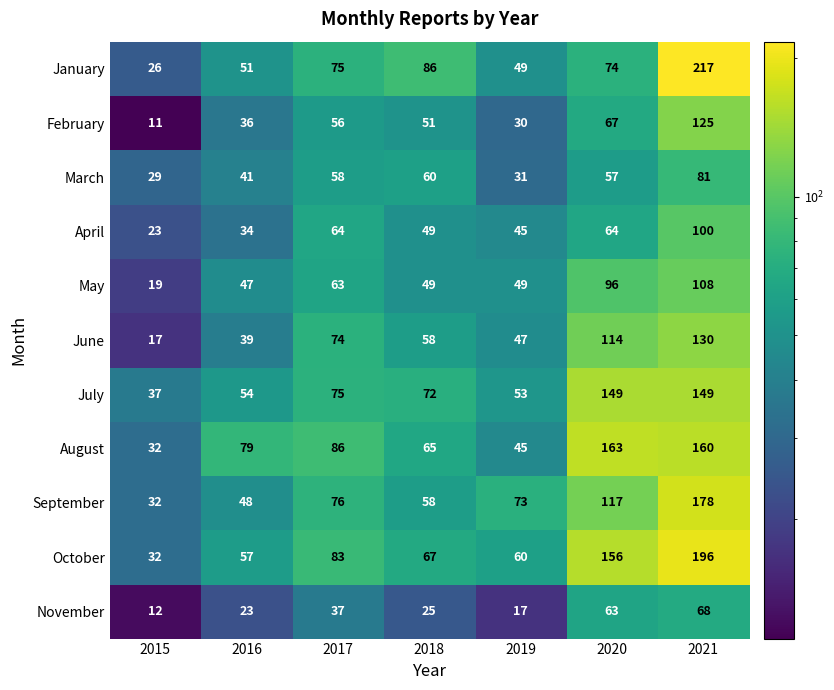

What is the difference between the highest and lowest values at 2020?

106